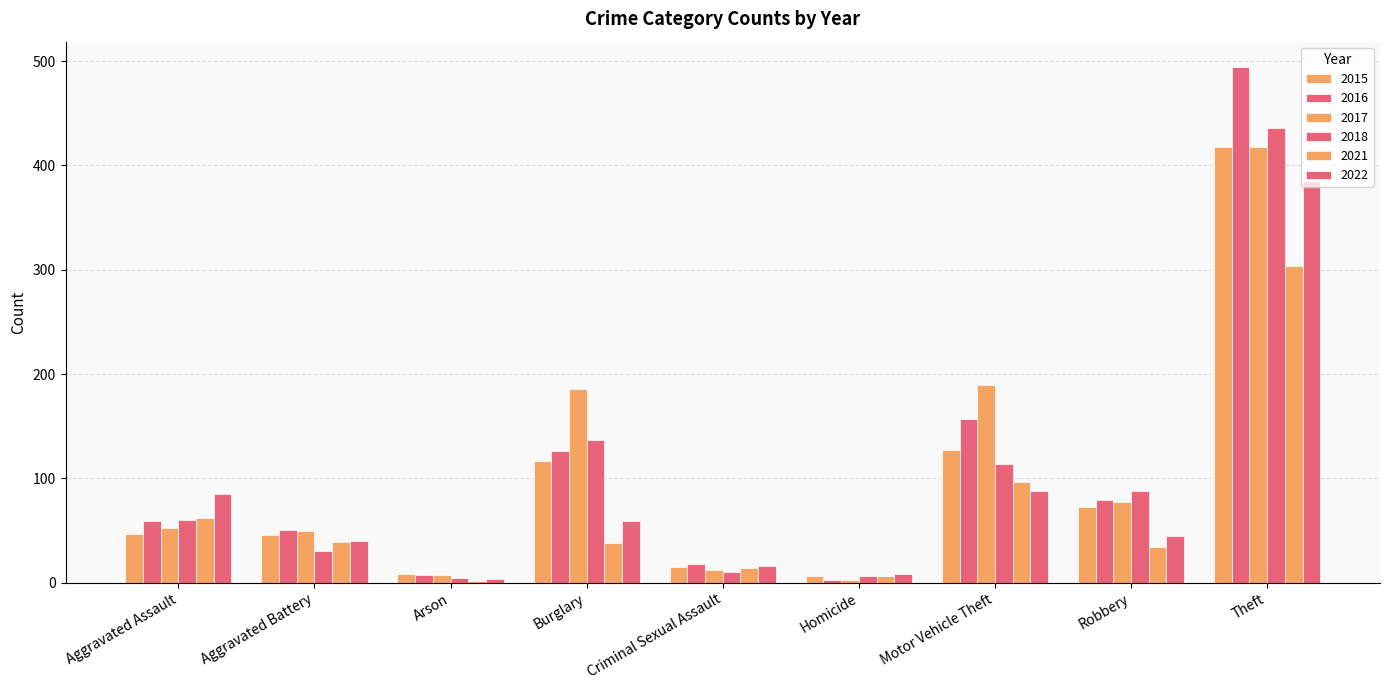

True or false: 2016 has a value of 7 at Arson.

True